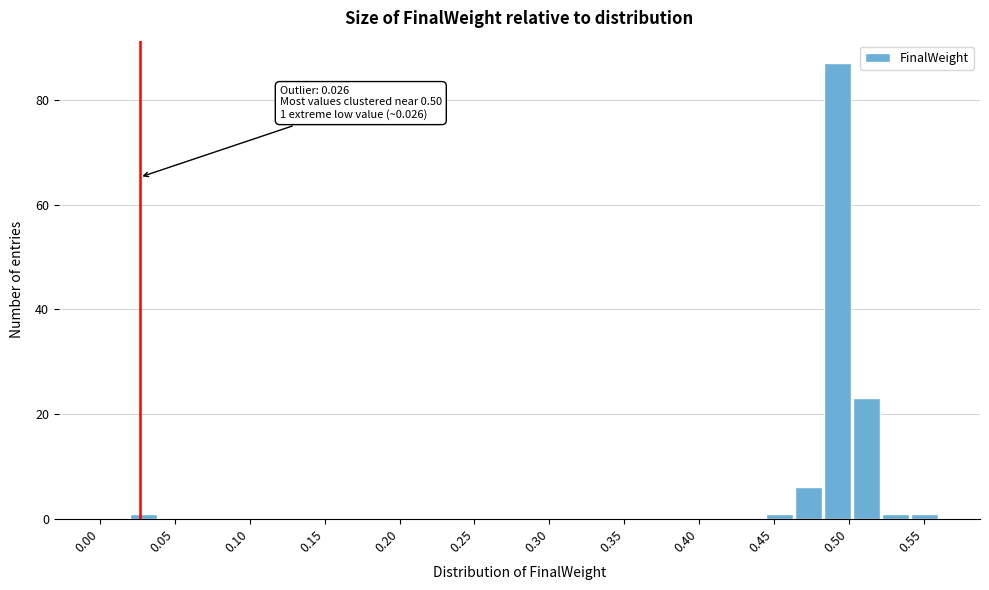

Read against the x-axis, roughly where is the centre of the tallest bar?

0.490